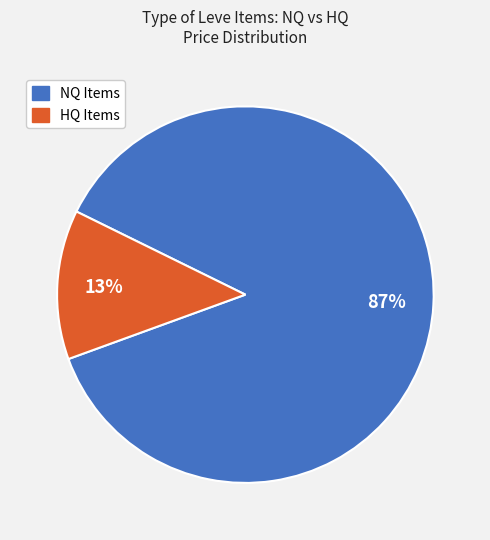

True or false: NQ Items accounts for 99% of the total.

False